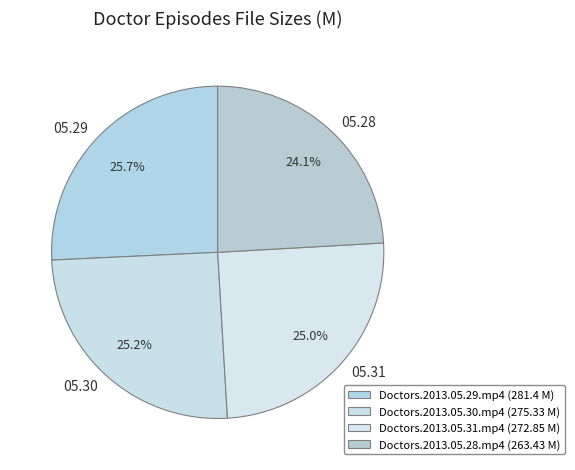

The Doctors.2013.05.28.mp4 slice represents 31% of the pie. True or false?

False